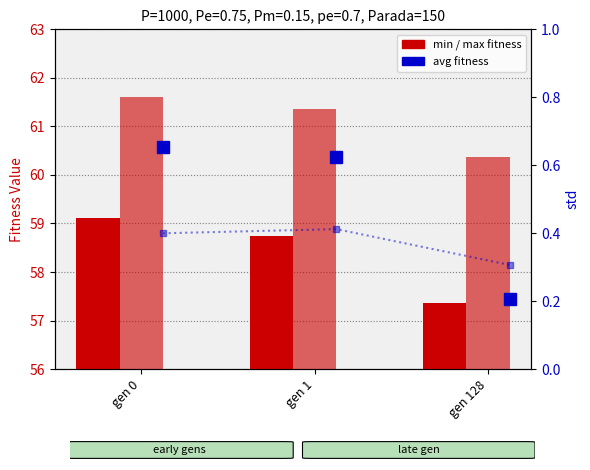

How many categories are shown in the chart?

3